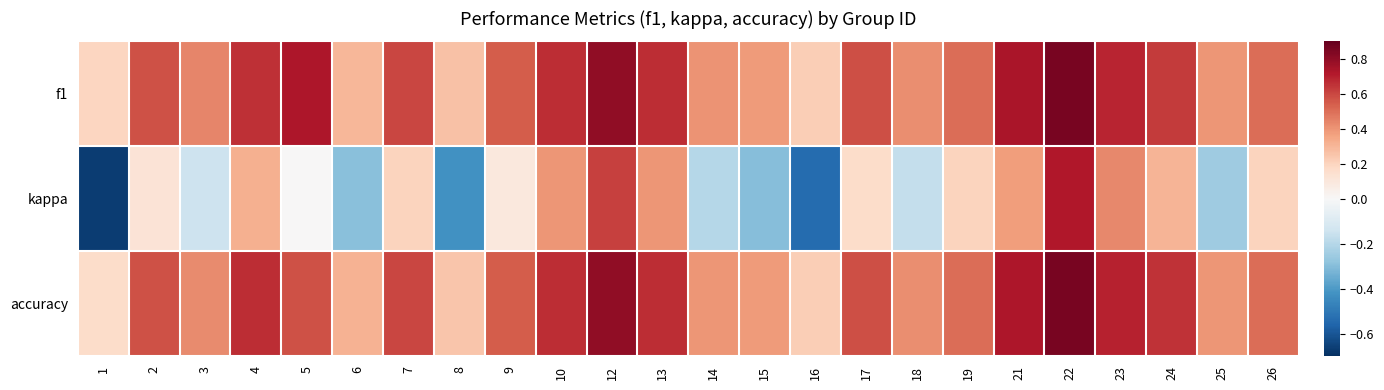

Reading right to left, extract all data points from this chart.

f1: 26=0.5	25=0.4	24=0.6	23=0.7	22=0.9	21=0.7	19=0.5	18=0.4	17=0.6	16=0.2	15=0.4	14=0.4	13=0.7	12=0.8	10=0.7	9=0.5	8=0.3	7=0.6	6=0.3	5=0.7	4=0.7	3=0.4	2=0.6	1=0.2
kappa: 26=0.2	25=-0.2	24=0.3	23=0.4	22=0.7	21=0.4	19=0.2	18=-0.2	17=0.2	16=-0.5	15=-0.3	14=-0.2	13=0.4	12=0.6	10=0.4	9=0.1	8=-0.4	7=0.2	6=-0.3	5=0.0	4=0.3	3=-0.1	2=0.1	1=-0.7
accuracy: 26=0.5	25=0.4	24=0.7	23=0.7	22=0.9	21=0.7	19=0.5	18=0.4	17=0.6	16=0.2	15=0.4	14=0.4	13=0.7	12=0.8	10=0.7	9=0.5	8=0.2	7=0.6	6=0.3	5=0.6	4=0.7	3=0.4	2=0.6	1=0.2